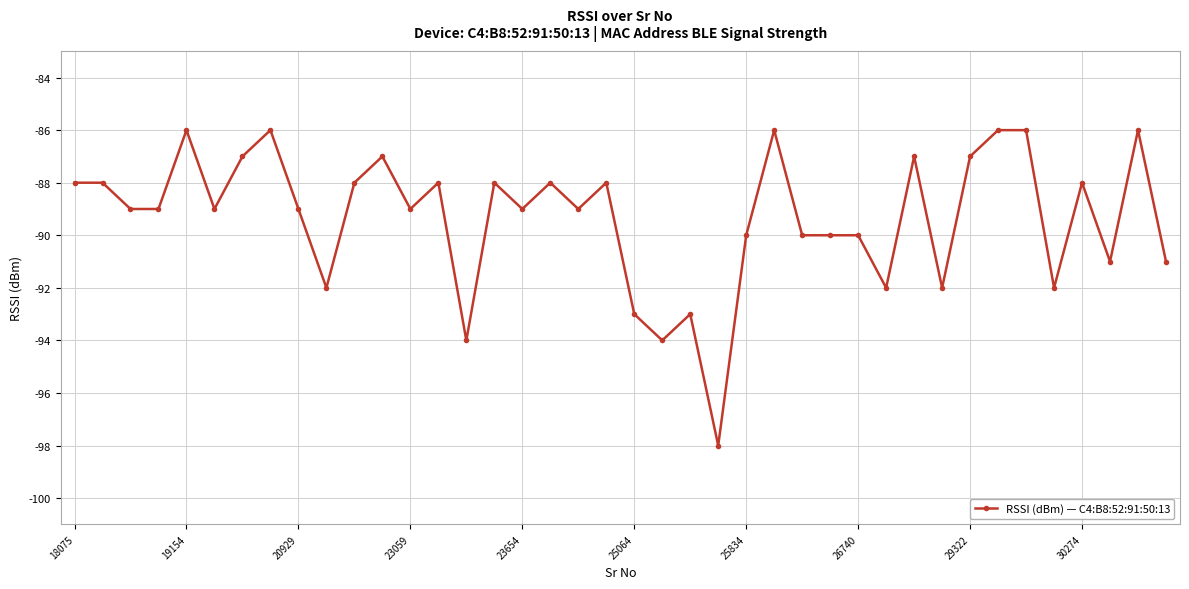

True or false: the data has more than 1 interior local peaks.

True